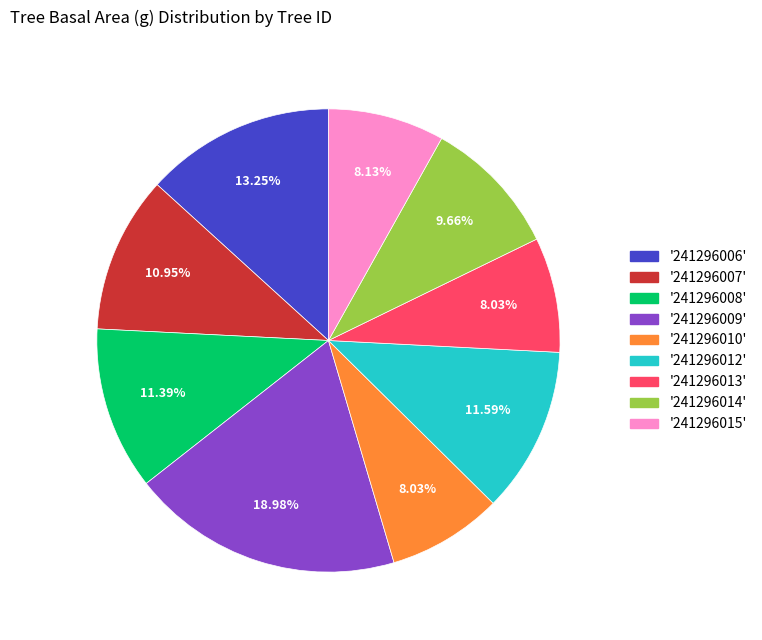

Does '241296007' represent more than half of the total?

No